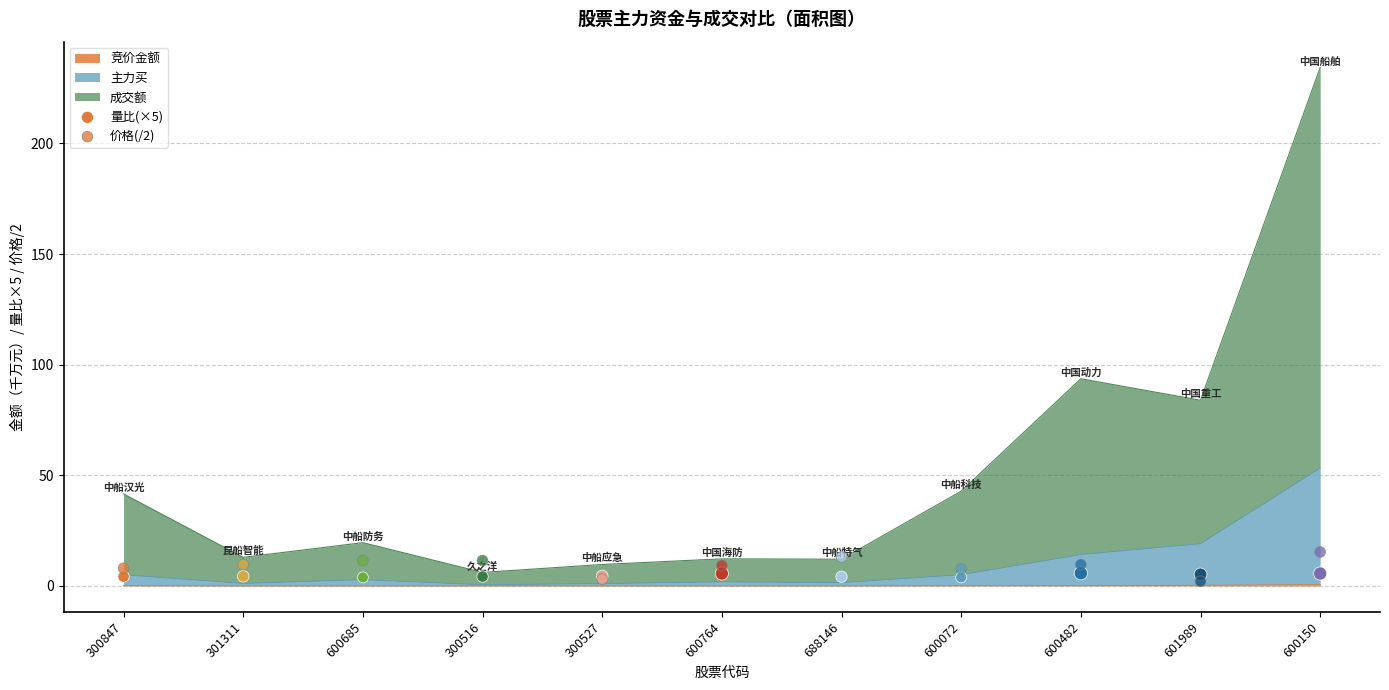

At how many categories does at least one series exceed 10?

4